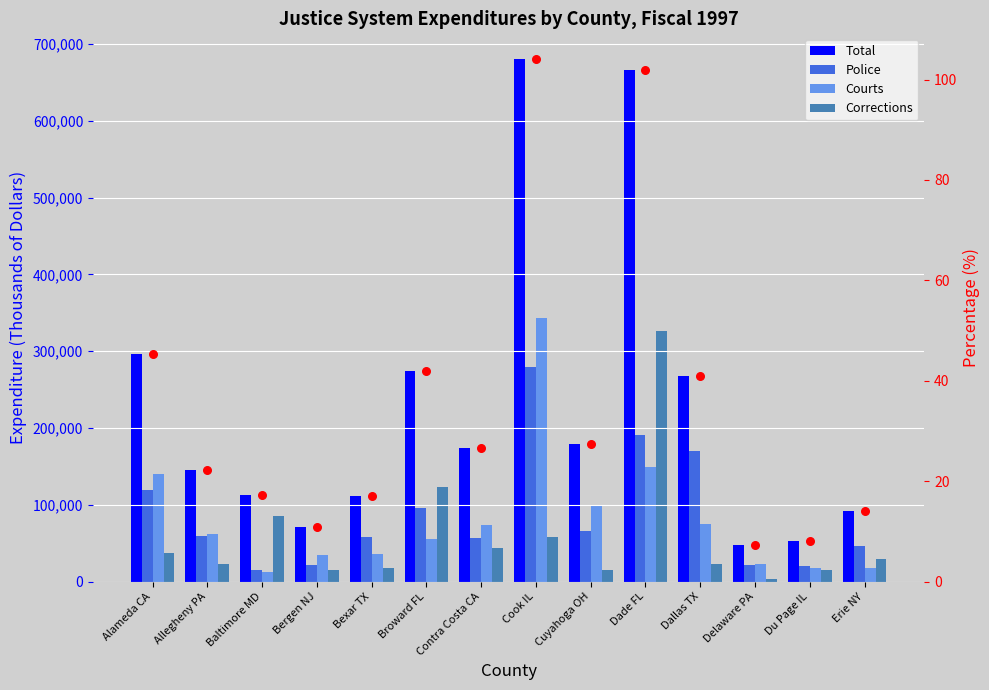

What is the total value across all series at Cook IL?

1359578